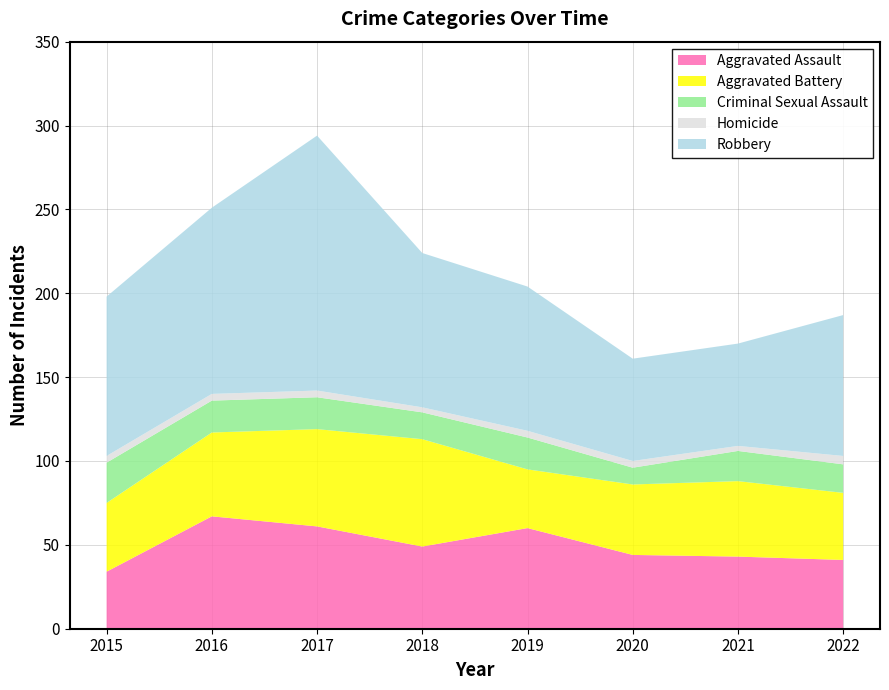

Reading left to right, extract all data points from this chart.

Aggravated Assault: 2015=34	2016=67	2017=61	2018=49	2019=60	2020=44	2021=43	2022=41
Aggravated Battery: 2015=41	2016=50	2017=58	2018=64	2019=35	2020=42	2021=45	2022=40
Criminal Sexual Assault: 2015=24	2016=19	2017=19	2018=16	2019=19	2020=10	2021=18	2022=17
Homicide: 2015=4	2016=4	2017=4	2018=3	2019=4	2020=4	2021=3	2022=5
Robbery: 2015=95	2016=111	2017=152	2018=92	2019=86	2020=61	2021=61	2022=84